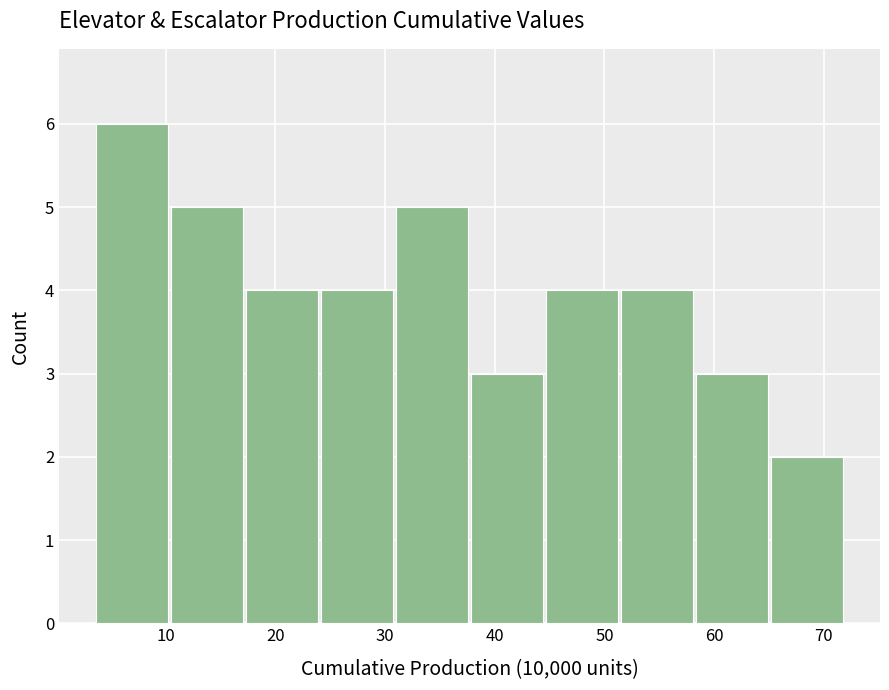

Reading left to right, transcribe this chart: for each bar, give the range it covers on the x-axis and its height. Neither the bar edges nor the heights are printed on the chart, so give them approximately, as read against the axes.

4 to 10: 6
10 to 17: 5
17 to 24: 4
24 to 31: 4
31 to 38: 5
38 to 45: 3
45 to 51: 4
51 to 58: 4
58 to 65: 3
65 to 72: 2